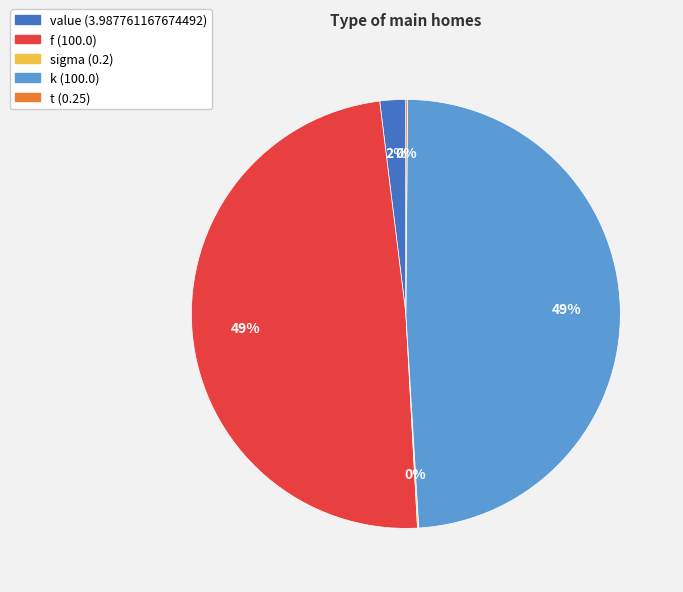

To the nearest percent, what is the average slice percentage?

20%